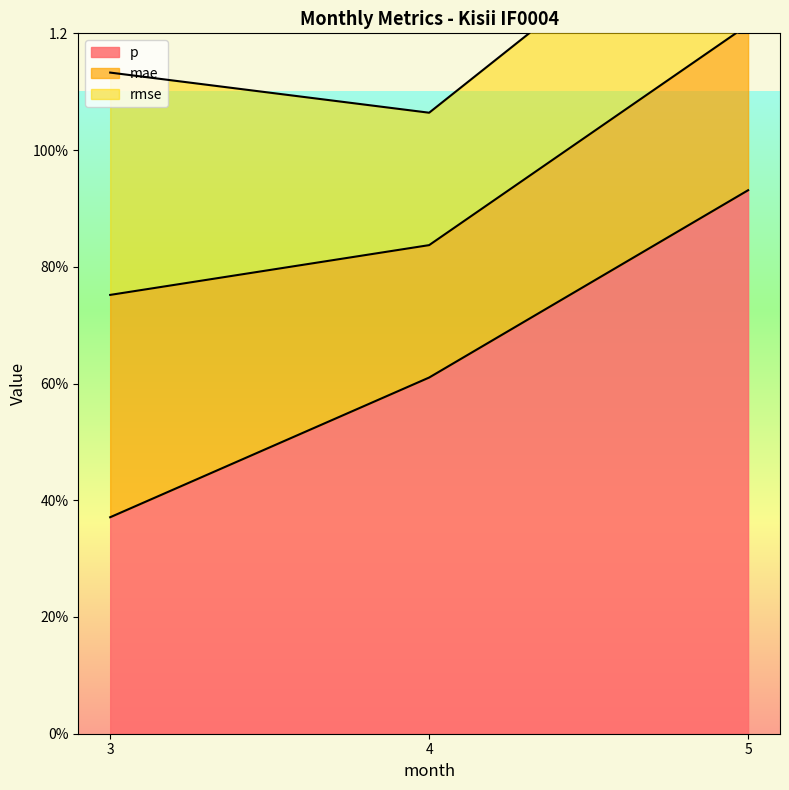

Between 3 and 5, which series saw the biggest shift?

p